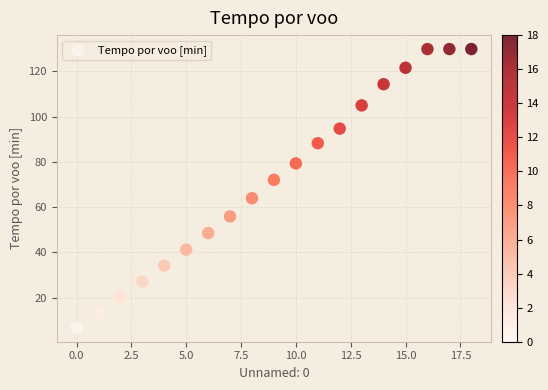

What is the range of Y values (max minus min)?

123.3